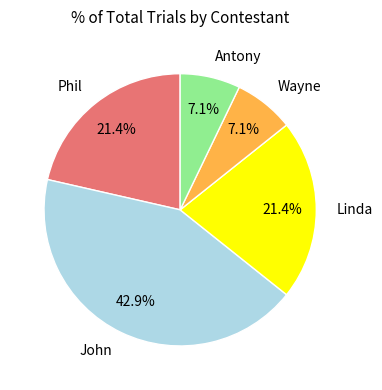

What percentage is NOT represented by Phil?

78.6%